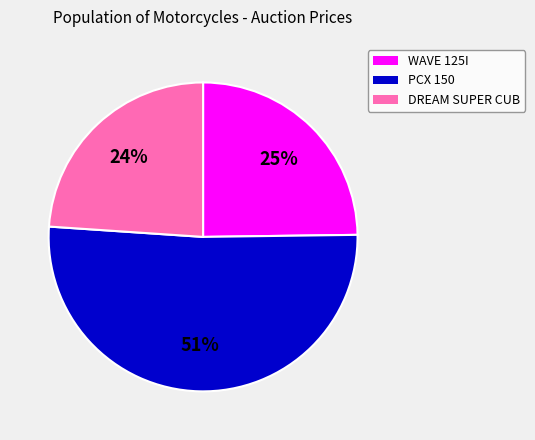

Does PCX 150 account for over 50% of the chart?

Yes